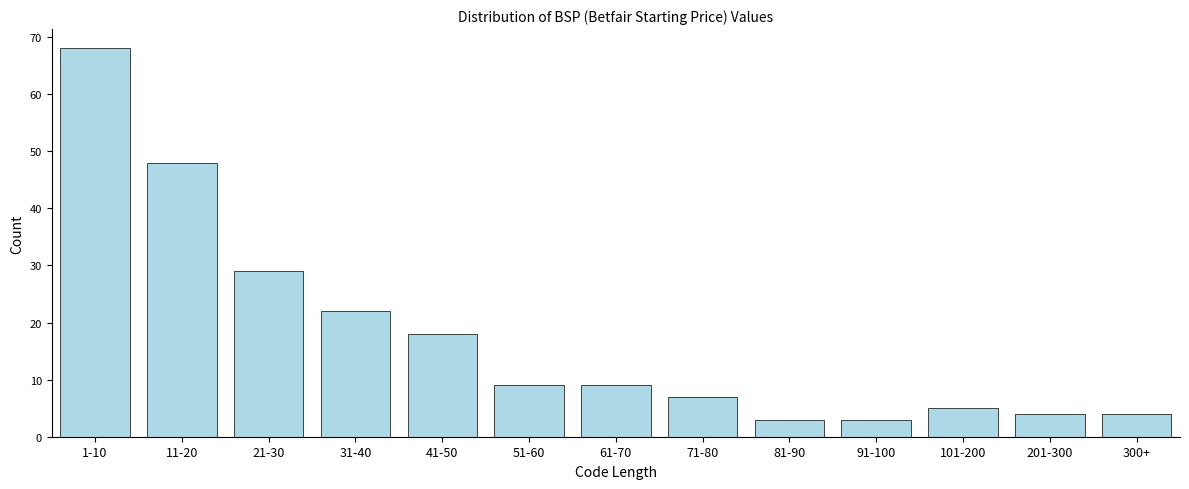

Reading left to right, list all the values displayed in this chart.

68	48	29	22	18	9	9	7	3	3	5	4	4